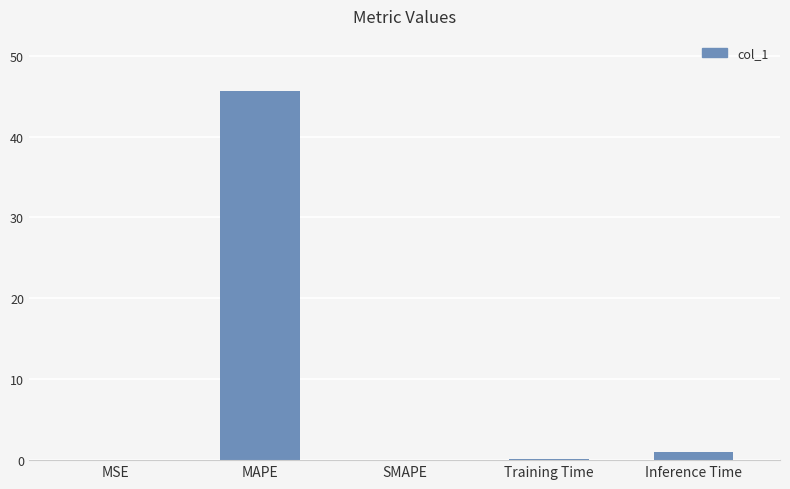

The chart shows a value of 0.1 at Training Time. True or false?

True